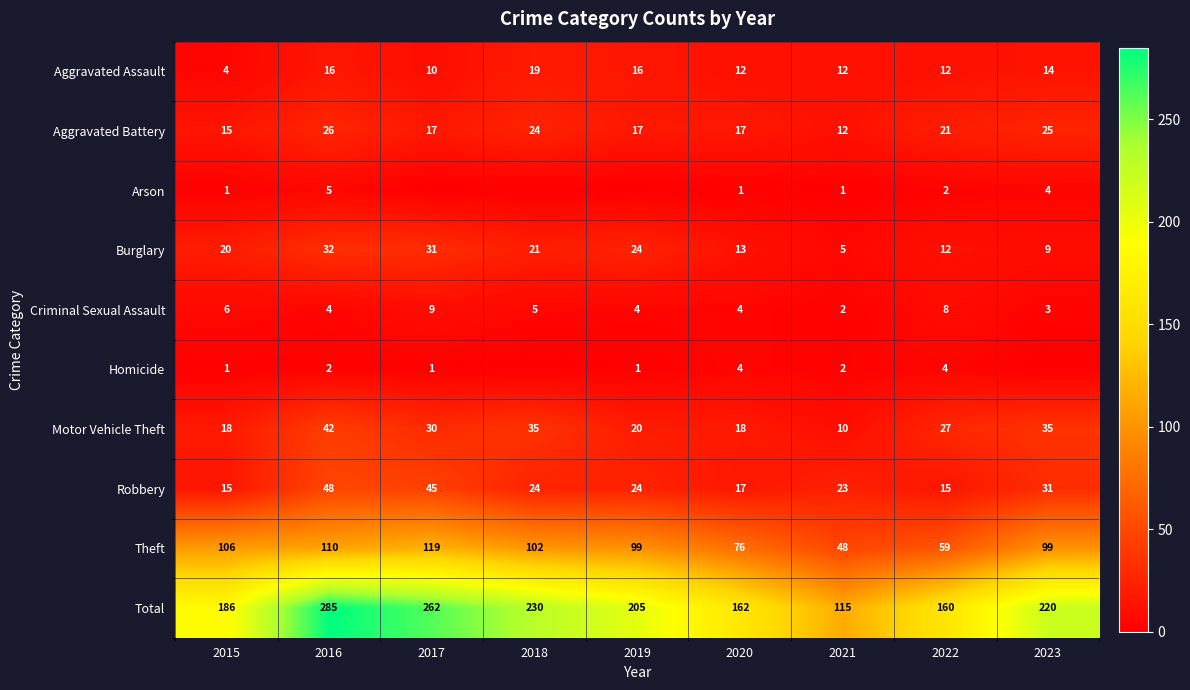

What is the difference between the Aggravated Battery values at 2021 and 2018?

12